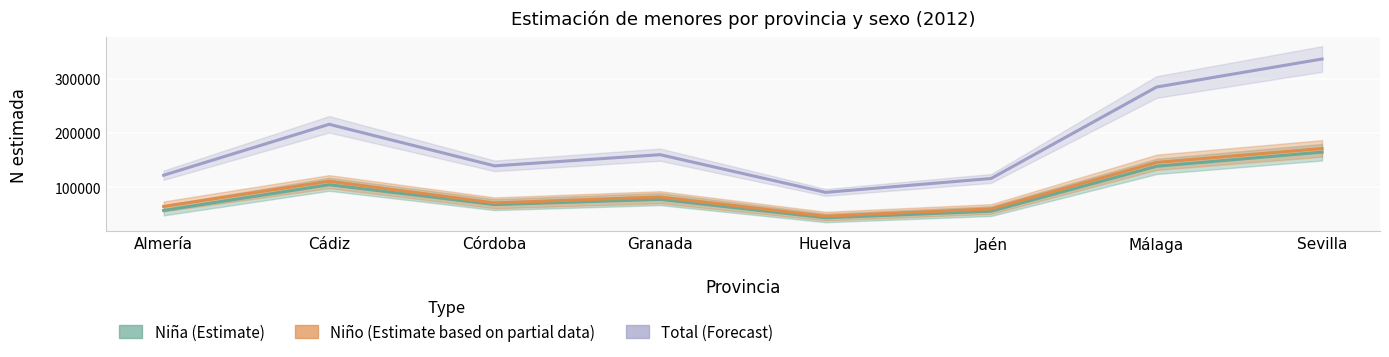

Is it true that Niño (Estimate based on partial data) equals 64809 at Almería?

True